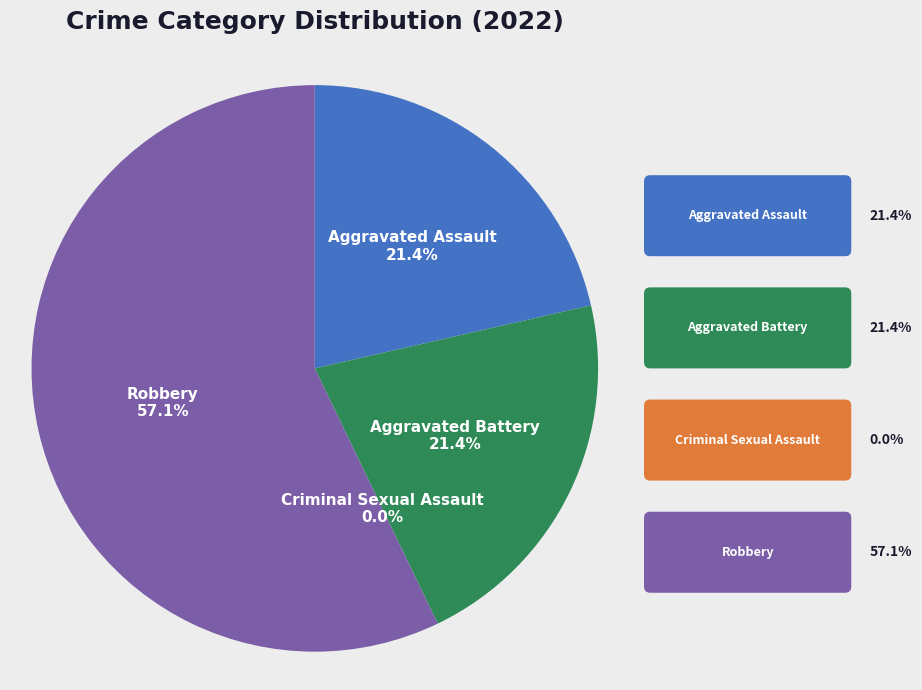

Is the sum of Robbery and Aggravated Assault greater than half?

Yes